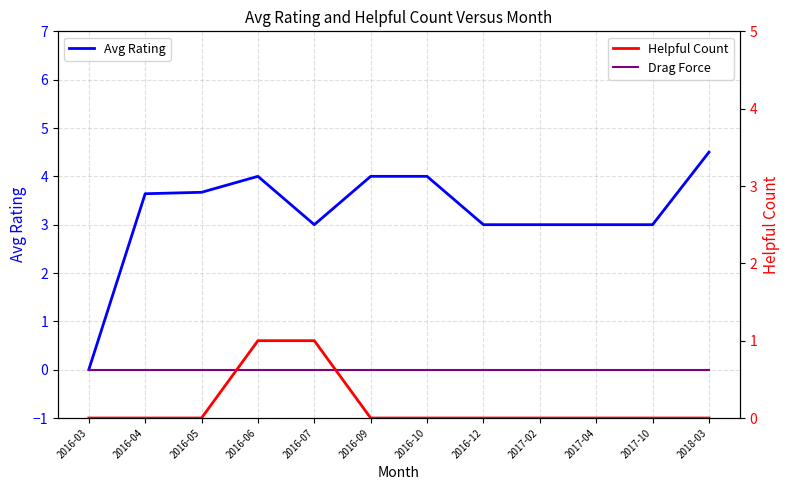

How many interior local peaks does the Avg Rating series have?

1